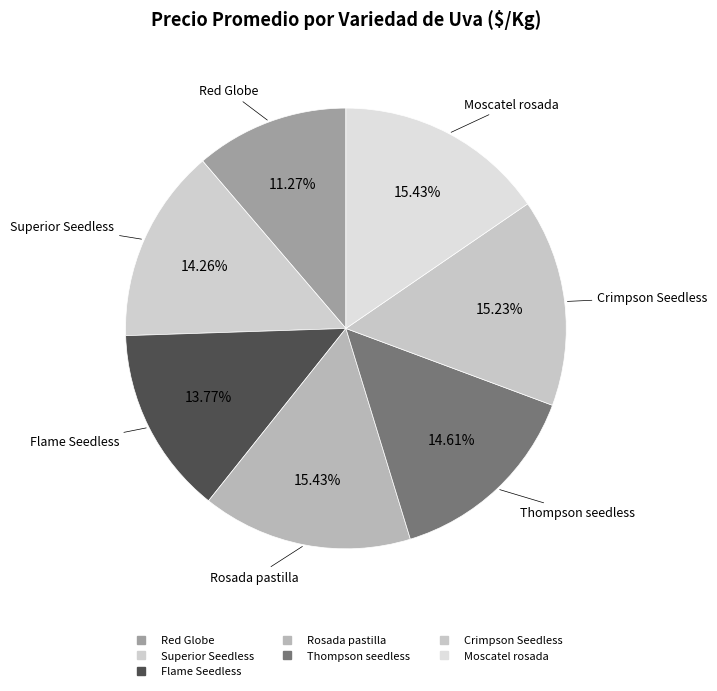

Rank the categories by value from lowest to highest.

Red Globe, Flame Seedless, Superior Seedless, Thompson seedless, Crimpson Seedless, Rosada pastilla, Moscatel rosada